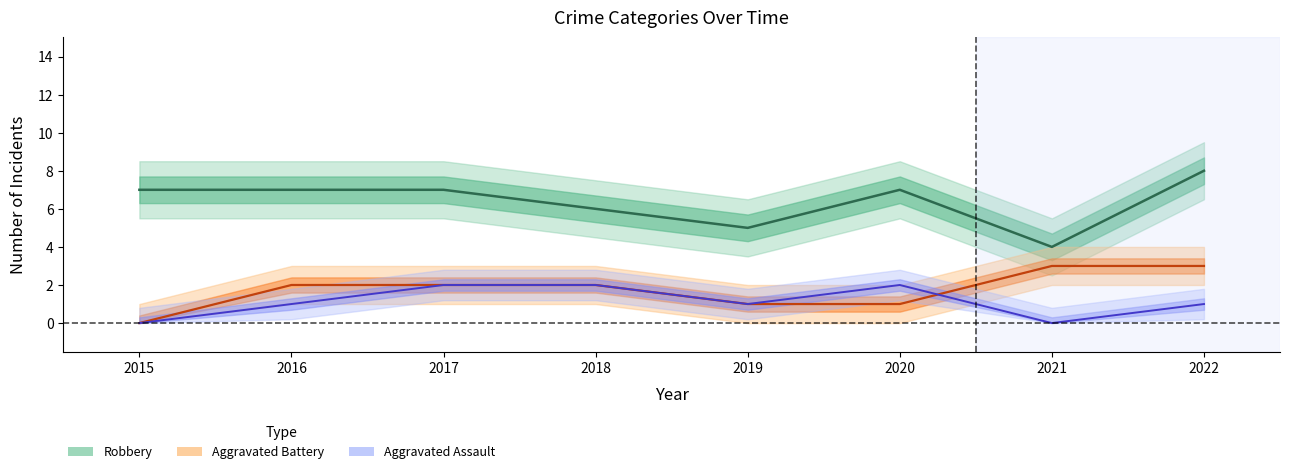

At which label does Aggravated Assault first exceed 1?

2017